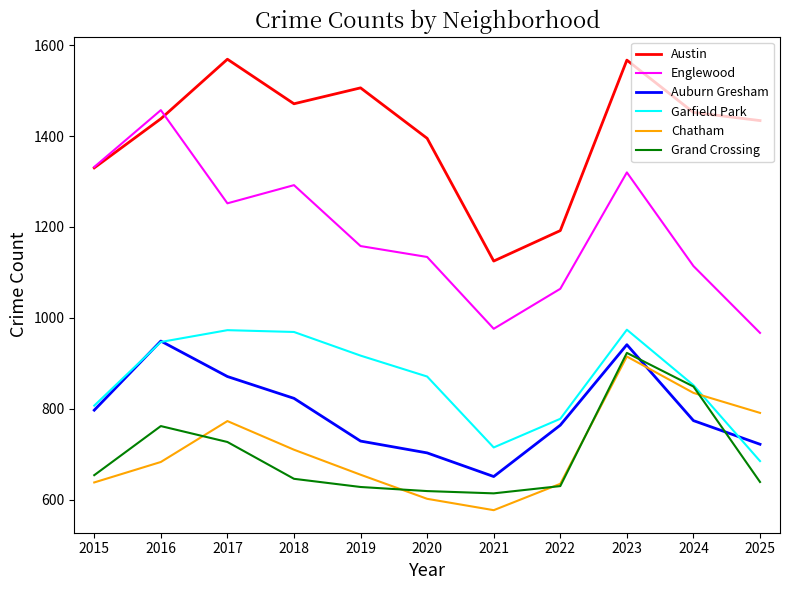

How many intersections are there between Auburn Gresham and Grand Crossing?

2